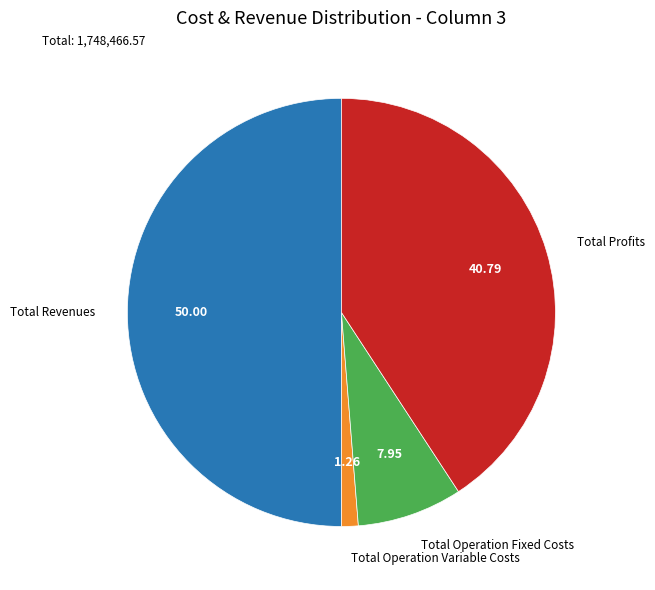

How many slices are in this pie chart?

4